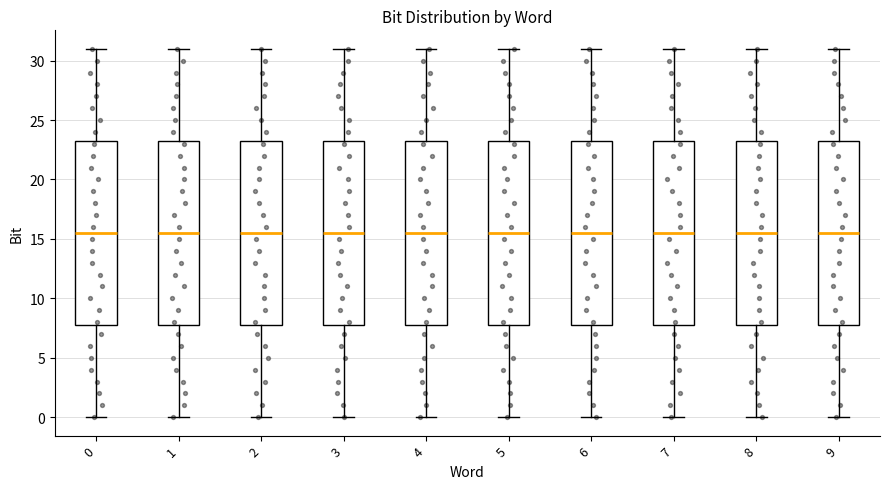

Reading left to right, transcribe this box plot: for each box, give where its median line is, the range the box spans, and where its two whiskers end, as read against the y-axis. The values are not printed on the chart, so give them approximately, as read against the axis.

0: median 15.5, box 8.0 to 23.5, whiskers 0.0 to 31.0
1: median 15.5, box 8.0 to 23.5, whiskers 0.0 to 31.0
2: median 15.5, box 8.0 to 23.5, whiskers 0.0 to 31.0
3: median 15.5, box 8.0 to 23.5, whiskers 0.0 to 31.0
4: median 15.5, box 8.0 to 23.5, whiskers 0.0 to 31.0
5: median 15.5, box 8.0 to 23.5, whiskers 0.0 to 31.0
6: median 15.5, box 8.0 to 23.5, whiskers 0.0 to 31.0
7: median 15.5, box 8.0 to 23.5, whiskers 0.0 to 31.0
8: median 15.5, box 8.0 to 23.5, whiskers 0.0 to 31.0
9: median 15.5, box 8.0 to 23.5, whiskers 0.0 to 31.0